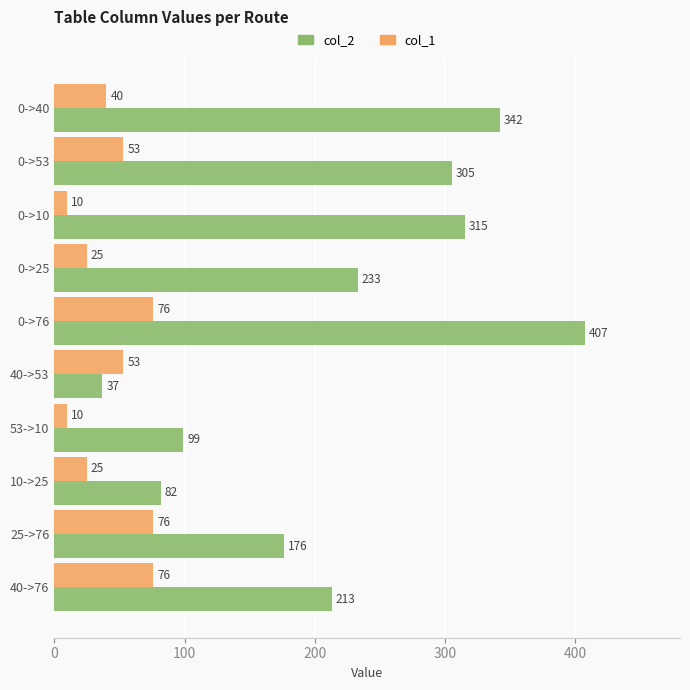

At how many categories does at least one series exceed 26?

10